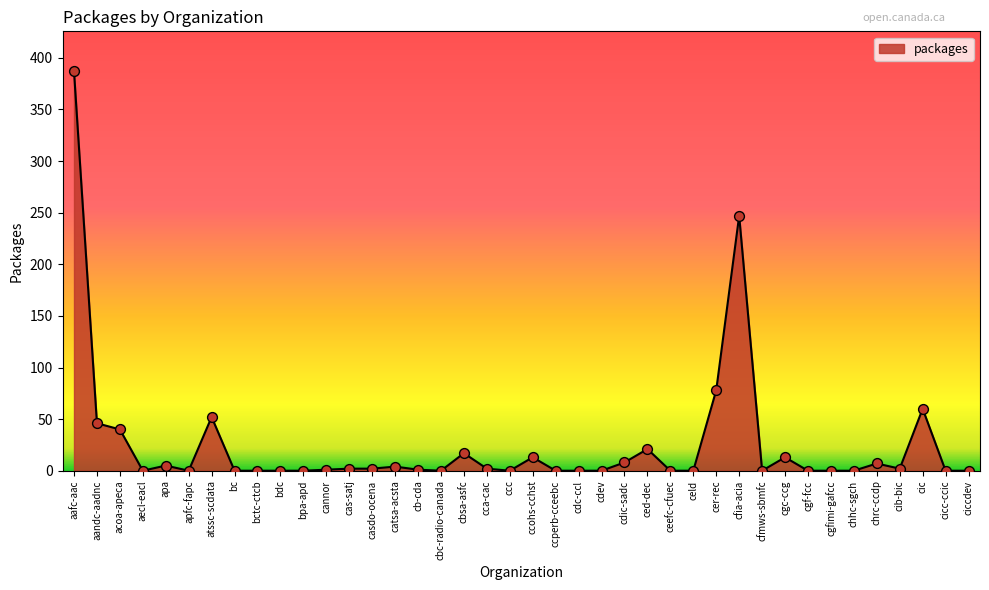

What is the change in value from acoa-apeca to apfc-fapc?

-40